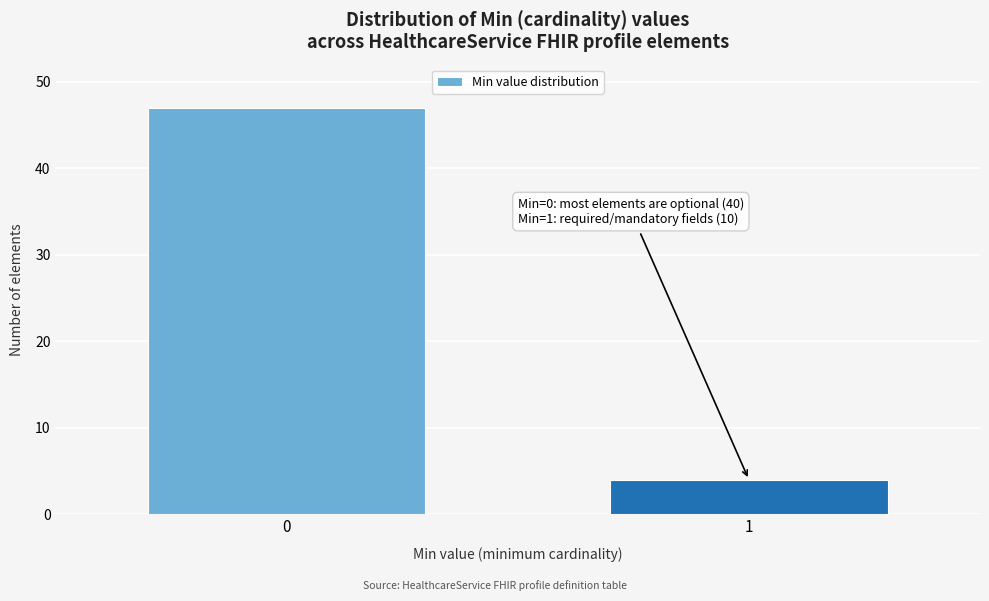

Reading left to right, list all the values displayed in this chart.

47	4